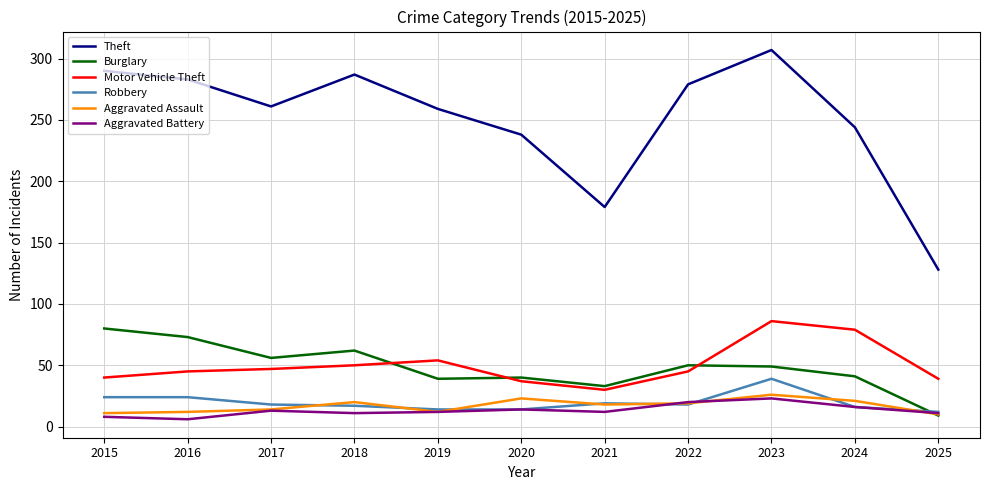

Count the number of categories in the chart.

11